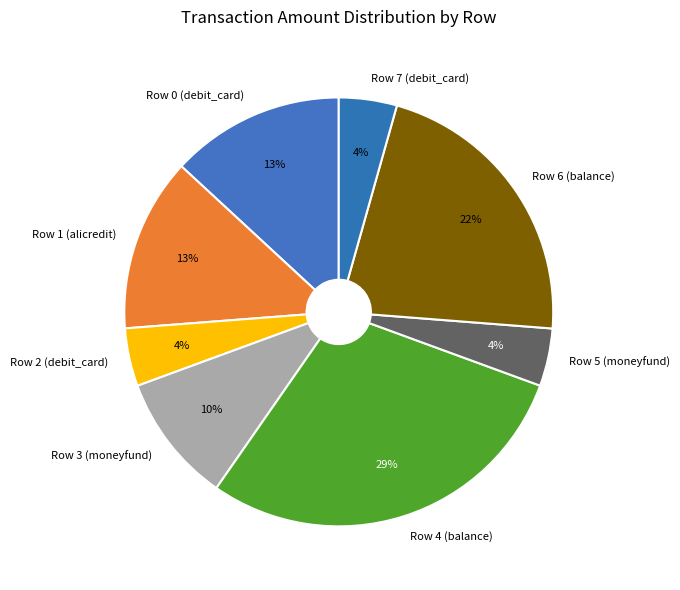

Is the sum of Row 1 (alicredit) and Row 3 (moneyfund) greater than half?

No